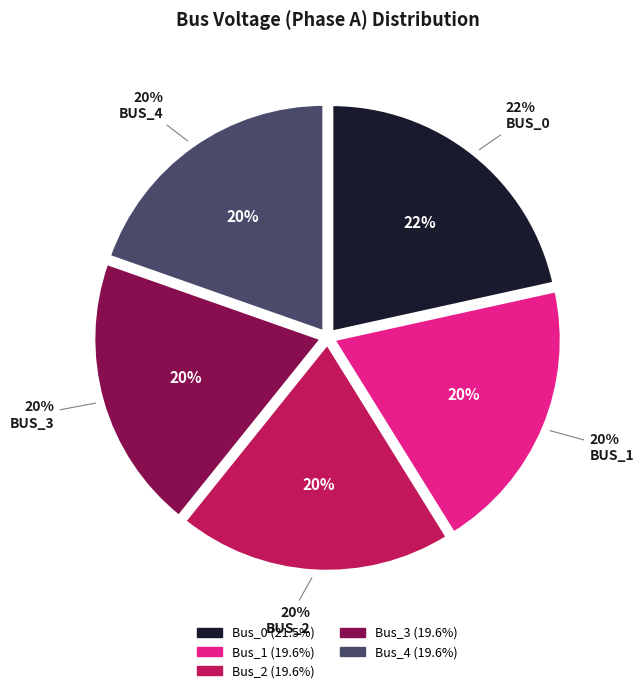

Is there any slice that represents more than half of the pie?

No